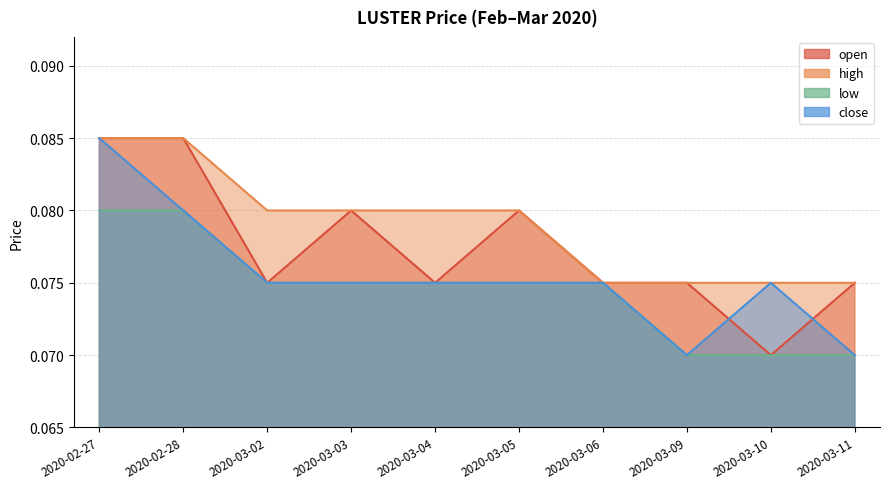

What is the average value of the close series?

0.1